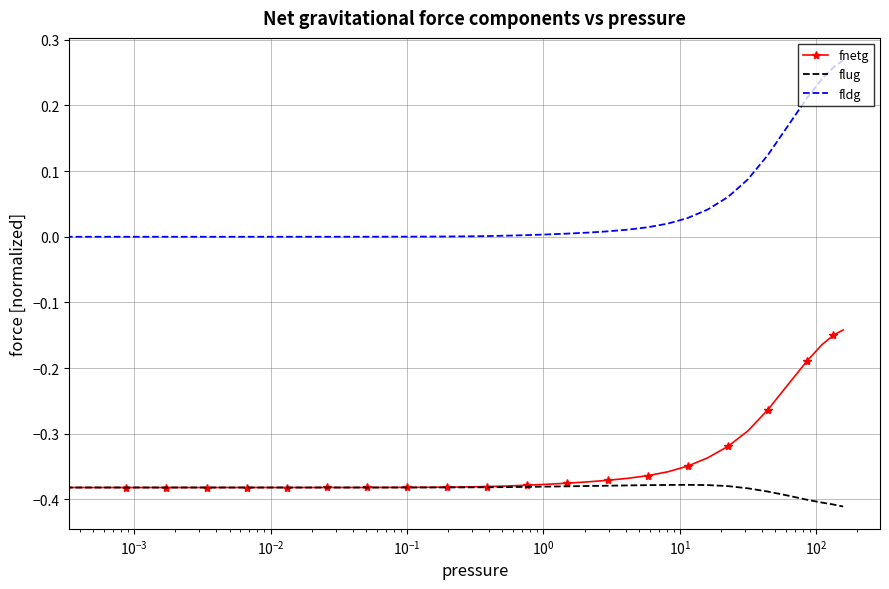

Which series has the widest spread of values?

fldg